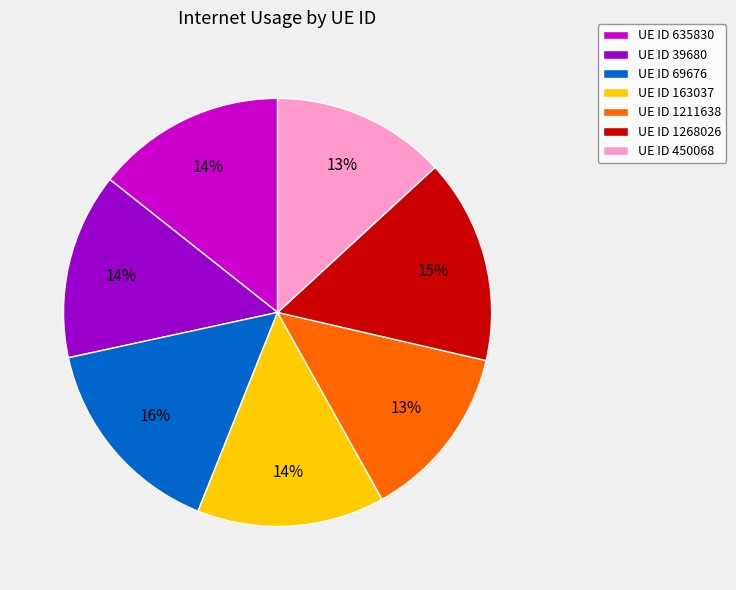

How many slices are in this pie chart?

7